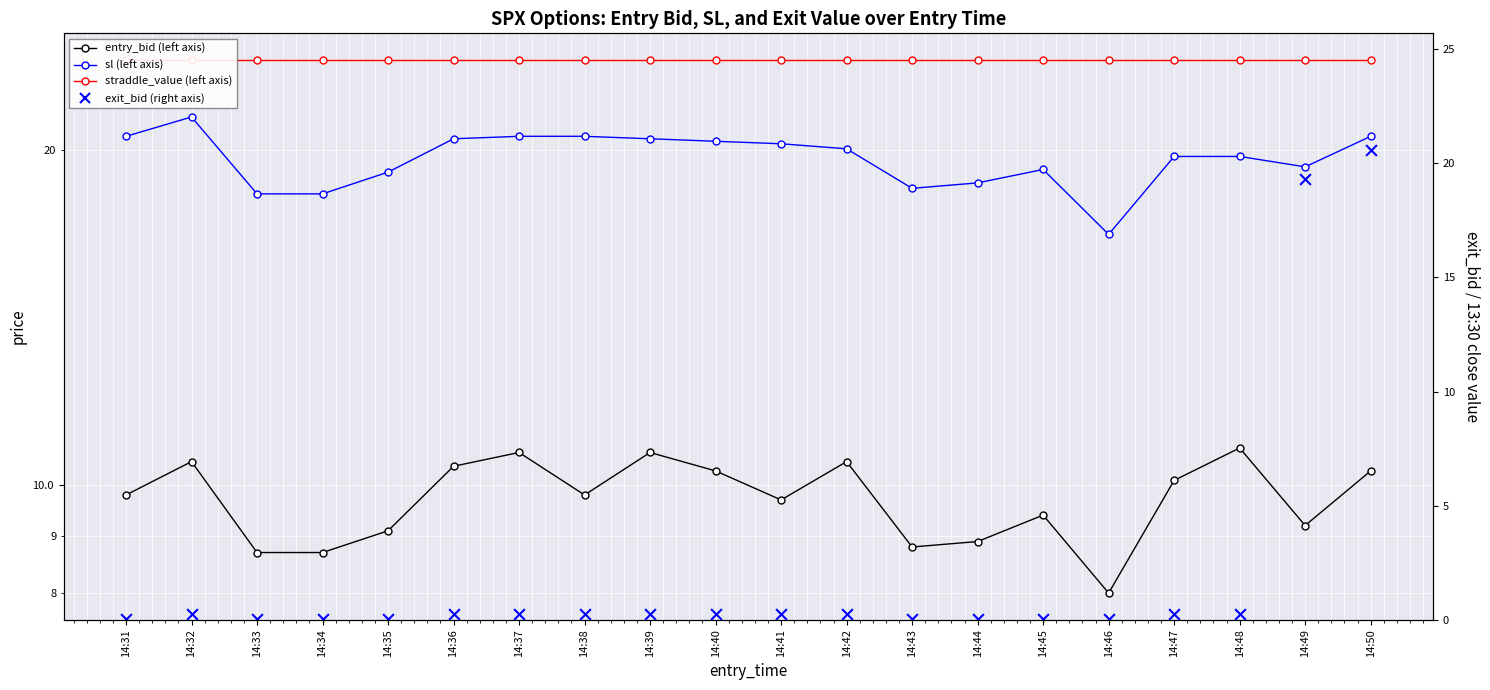

Which series reaches the maximum Y coordinate?

straddle_value (left axis)